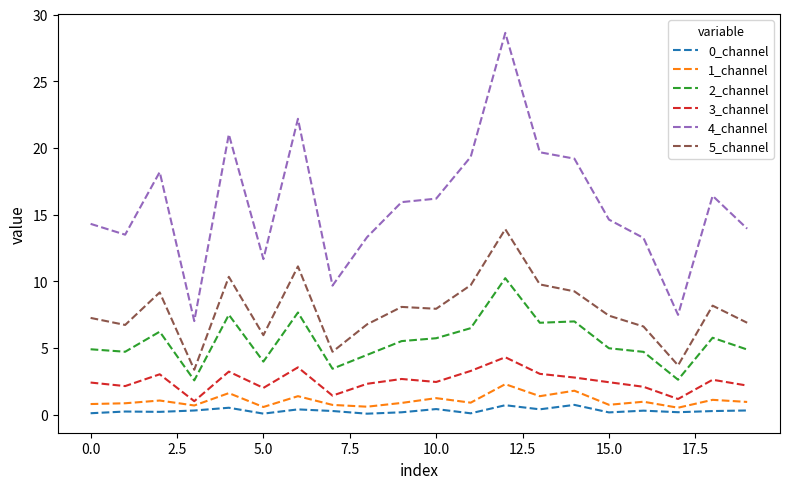

What is the greatest value displayed?

28.6